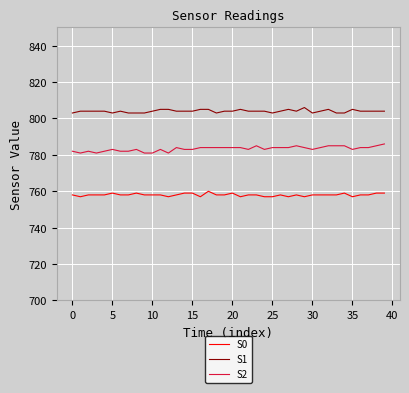

Which series has the largest total across all categories?

S1